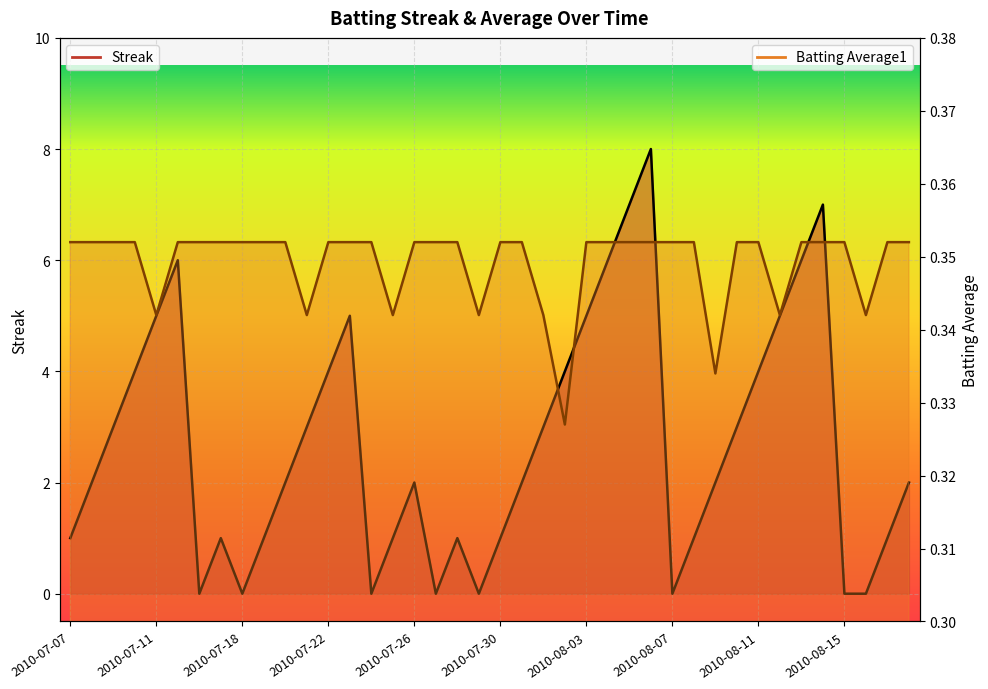

Rank the series at 2010-07-26 from highest to lowest value.

Streak, Batting Average1